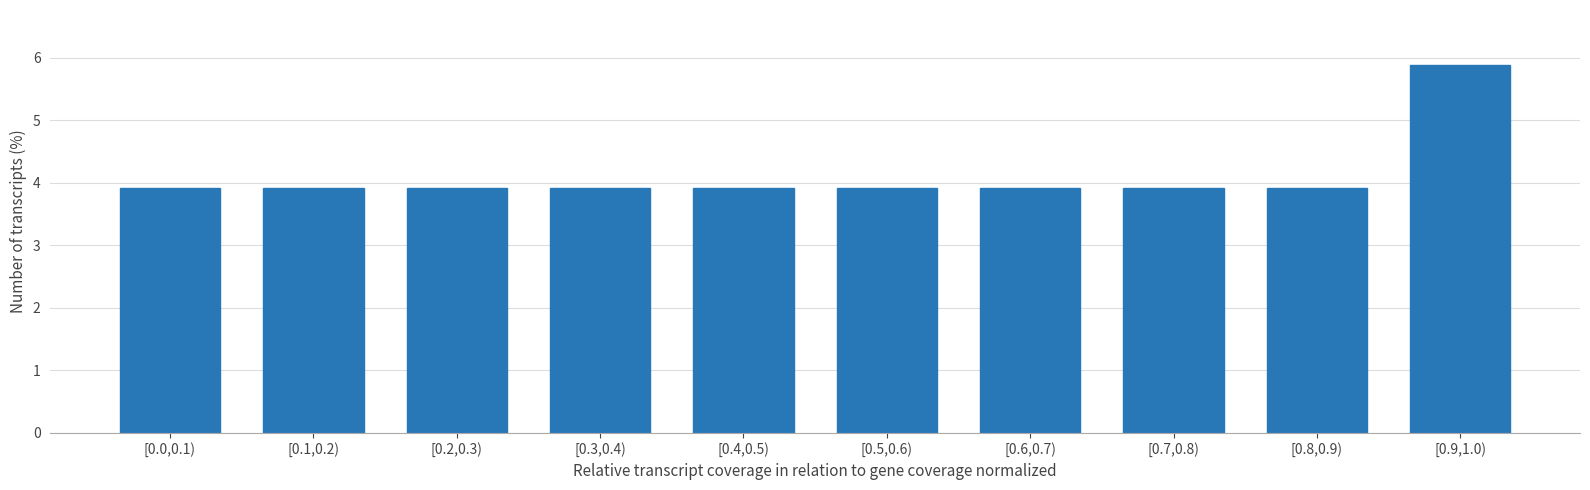

Reading left to right, extract all data points from this chart.

3.9	3.9	3.9	3.9	3.9	3.9	3.9	3.9	3.9	5.9